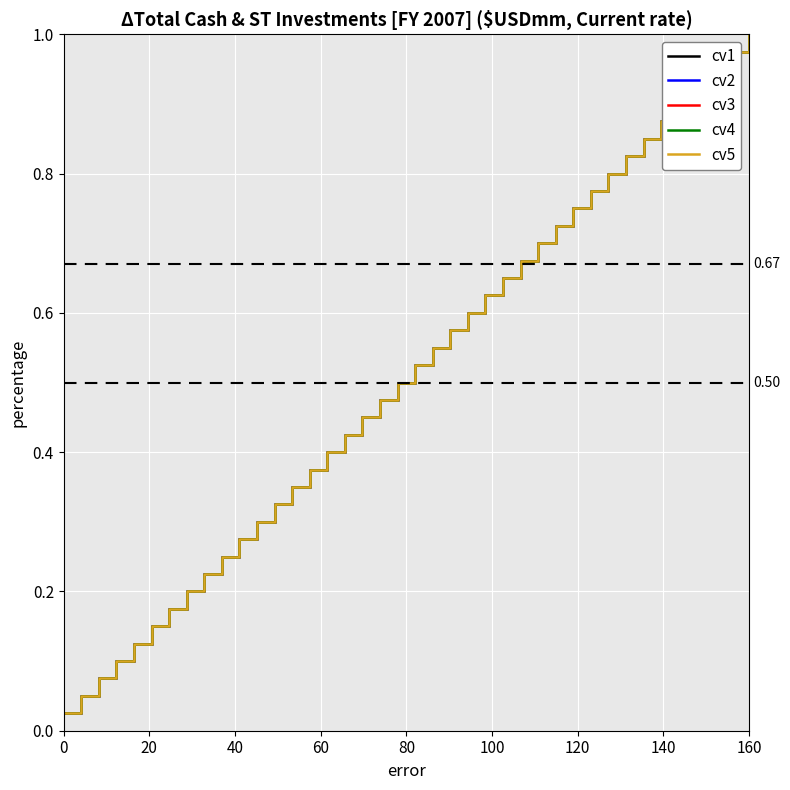

Does the chart have visible grid lines?

Yes